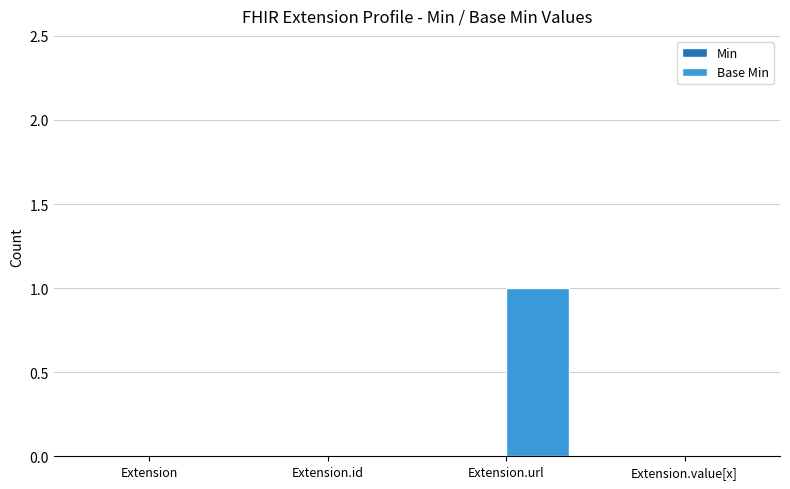

Reading left to right, transcribe all the data shown in this chart.

Extension=0	Extension.id=0	Extension.url=1	Extension.value[x]=0